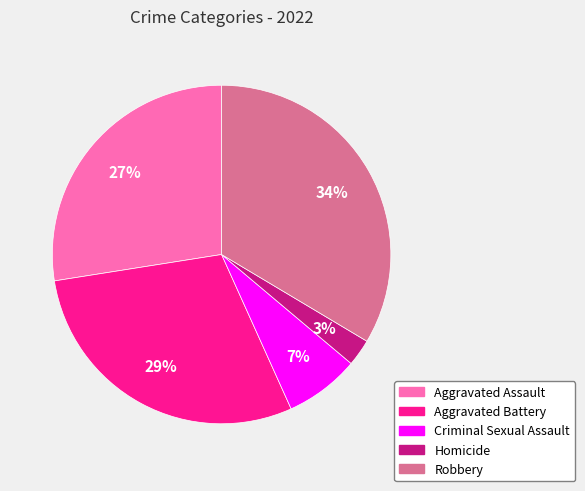

What is the smallest slice in the pie chart?

Homicide